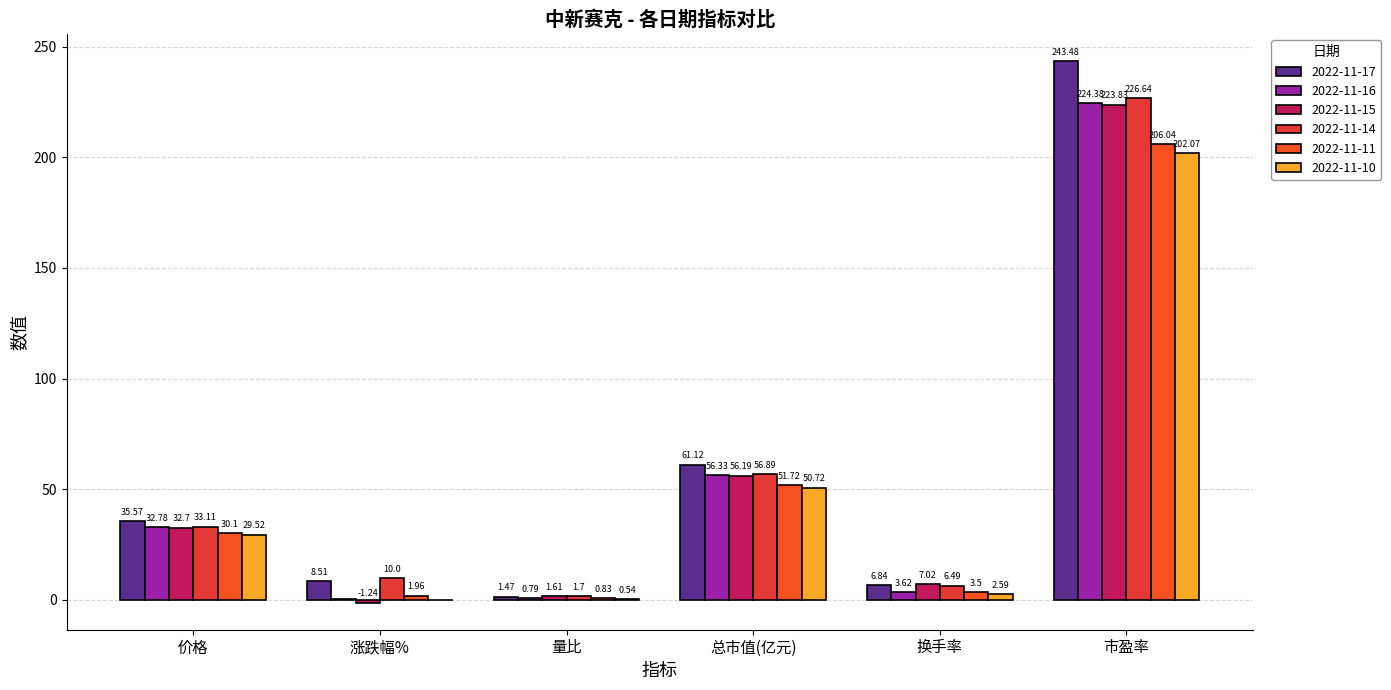

Rank the series at 量比 from highest to lowest value.

2022-11-14, 2022-11-15, 2022-11-17, 2022-11-11, 2022-11-16, 2022-11-10